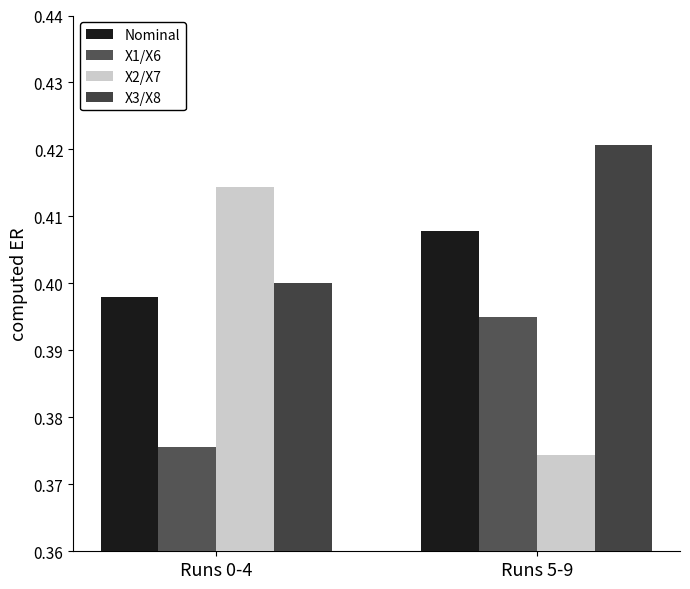

Which label corresponds to the smallest value in the chart?

Runs 5-9